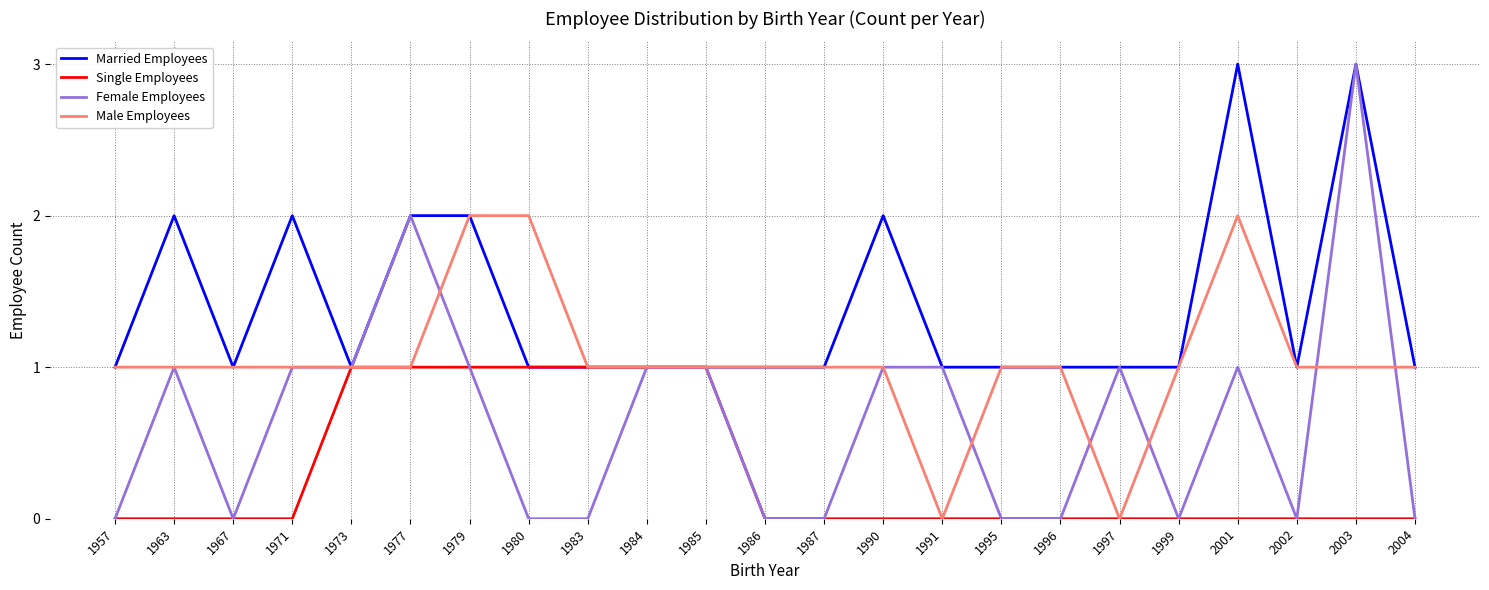

List the series in order of their overall mean, lowest first.

Single Employees, Female Employees, Male Employees, Married Employees